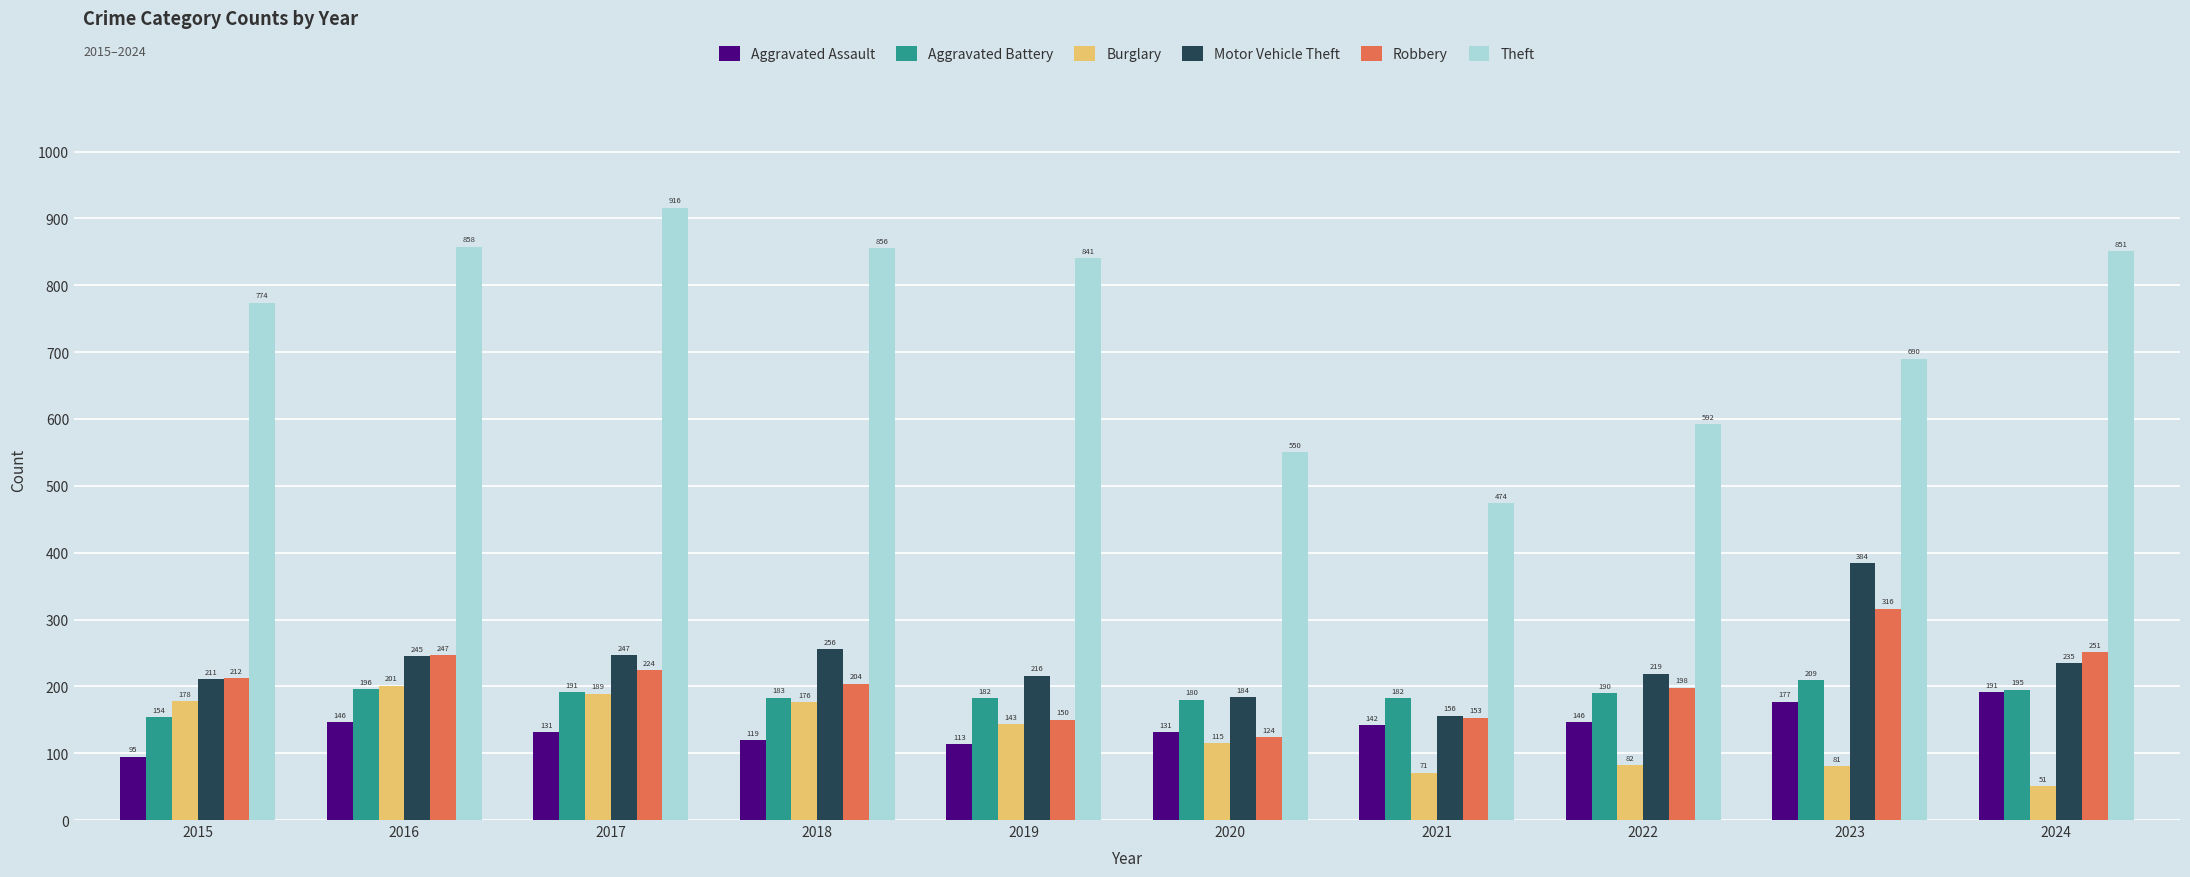

Where is Burglary nearest to the value 126?

2020